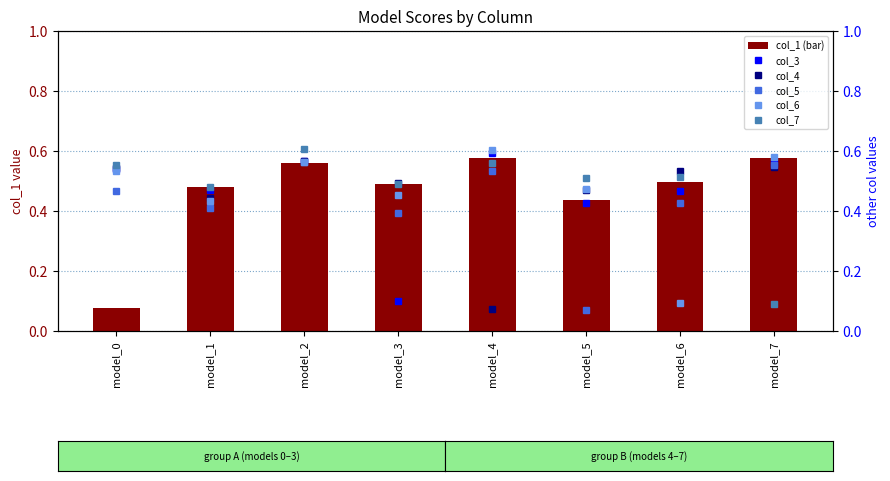

What are all the series names shown in the legend?

col_1 (bar), col_3, col_4, col_5, col_6, col_7